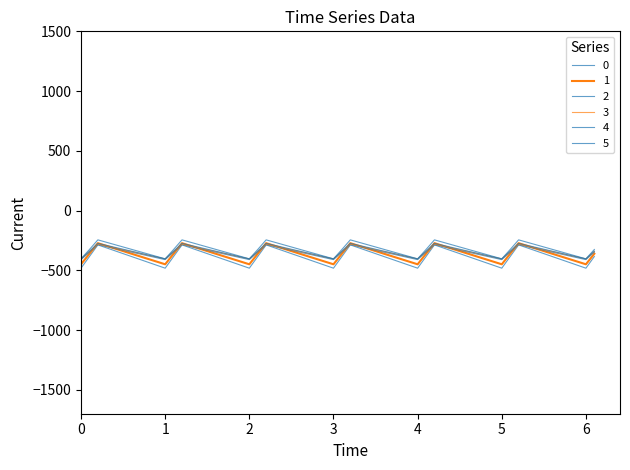

True or false: 2 and 1 intersect in this chart.

False